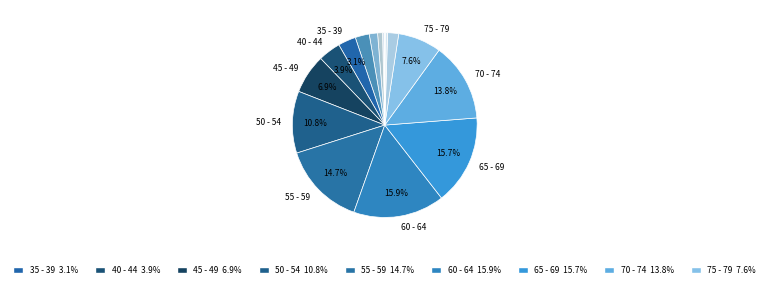

How many segments does this pie chart have?

16